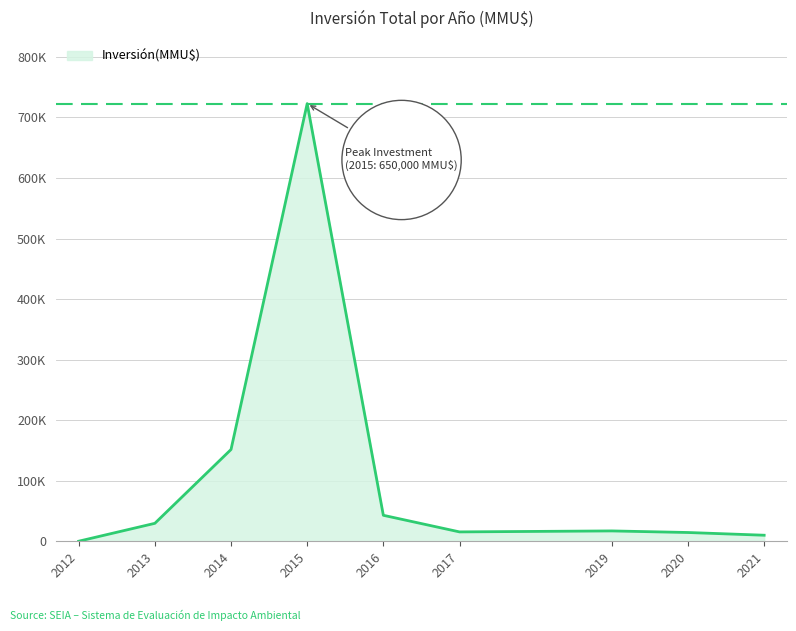

Is this an area chart (filled region under the line)?

Yes